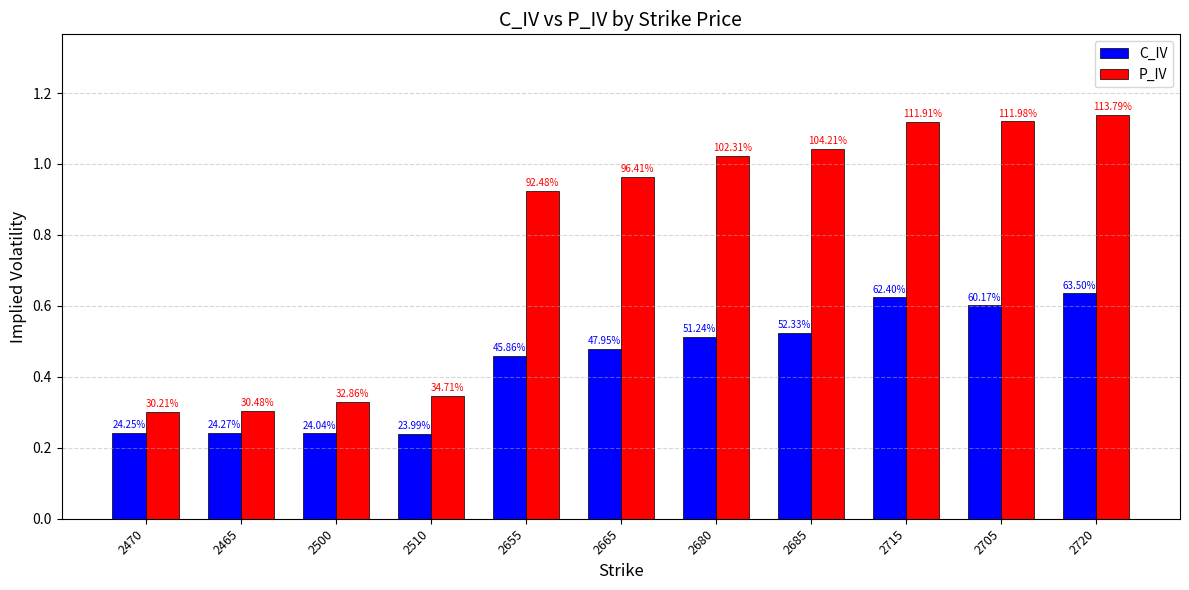

What are all the series names shown in the legend?

C_IV, P_IV